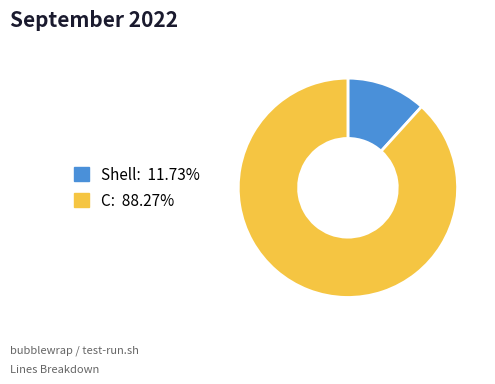

True or false: Shell accounts for 12% of the total.

True